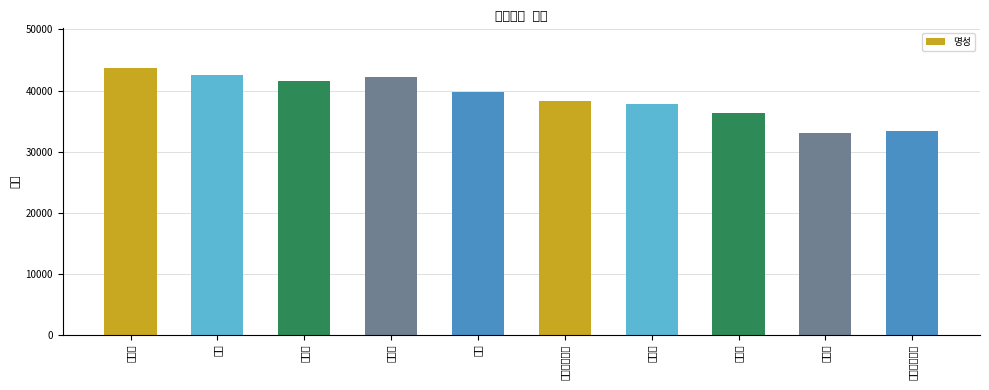

The value at 주웨진 is 65581. True or false?

False